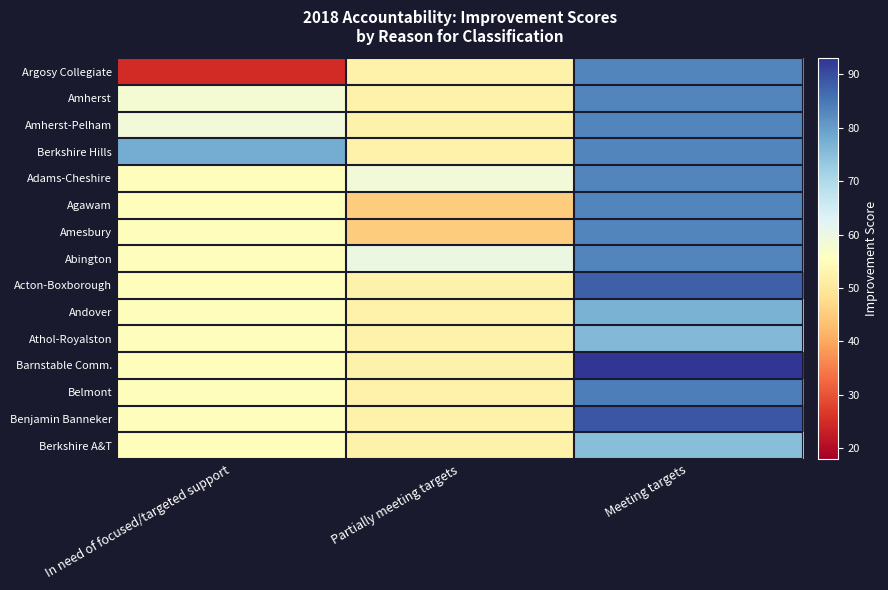

At Partially meeting targets, list the series in order from smallest to largest.

Agawam, Amesbury, Argosy Collegiate, Amherst, Amherst-Pelham, Berkshire Hills, Acton-Boxborough, Andover, Athol-Royalston, Barnstable Comm., Belmont, Benjamin Banneker, Berkshire A&T, Adams-Cheshire, Abington